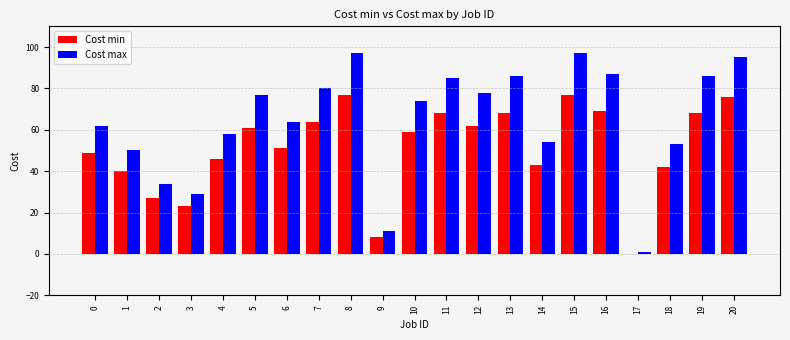

Is the value of Cost min at 5 greater than the value of Cost max at 11?

No